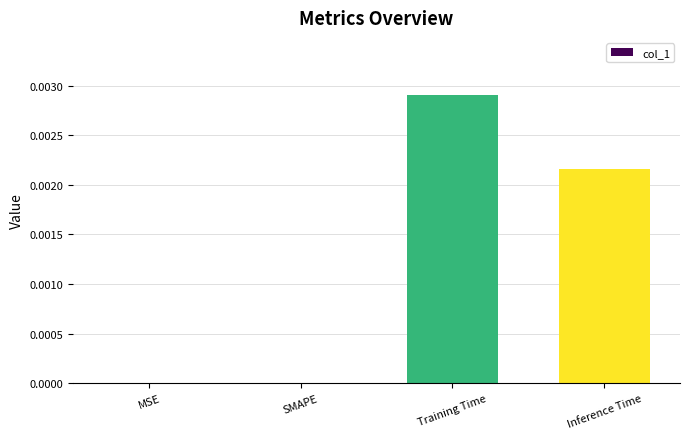

Which has a higher value, Inference Time or MSE?

Inference Time